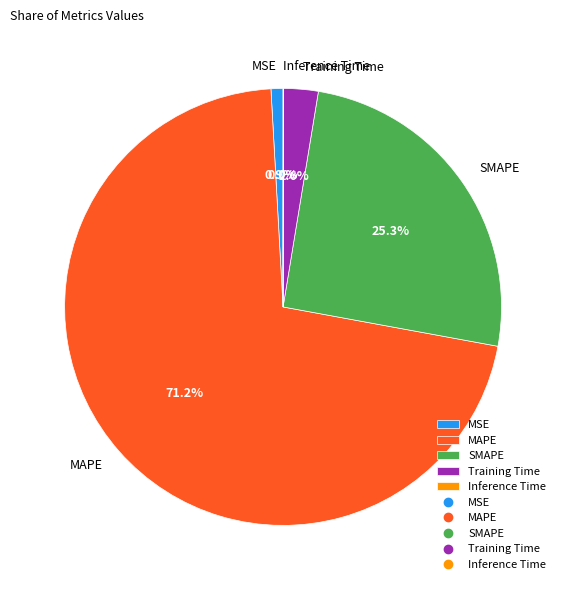

Which has a higher value, Training Time or MSE?

Training Time